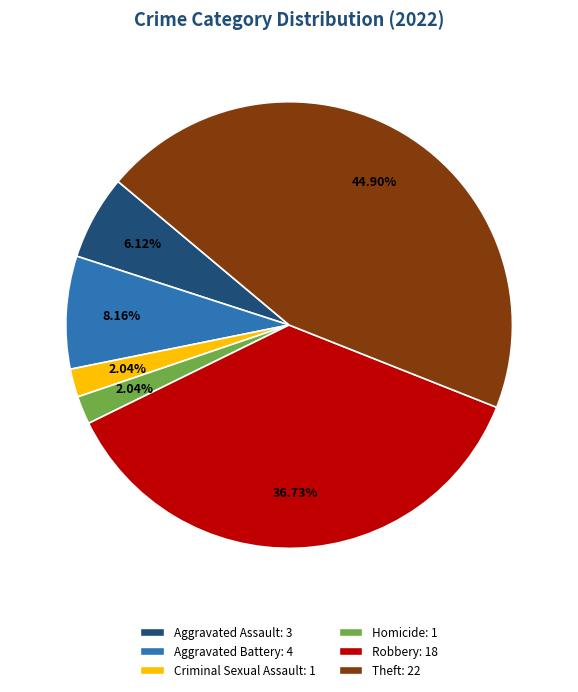

Is there a majority slice in this chart?

No